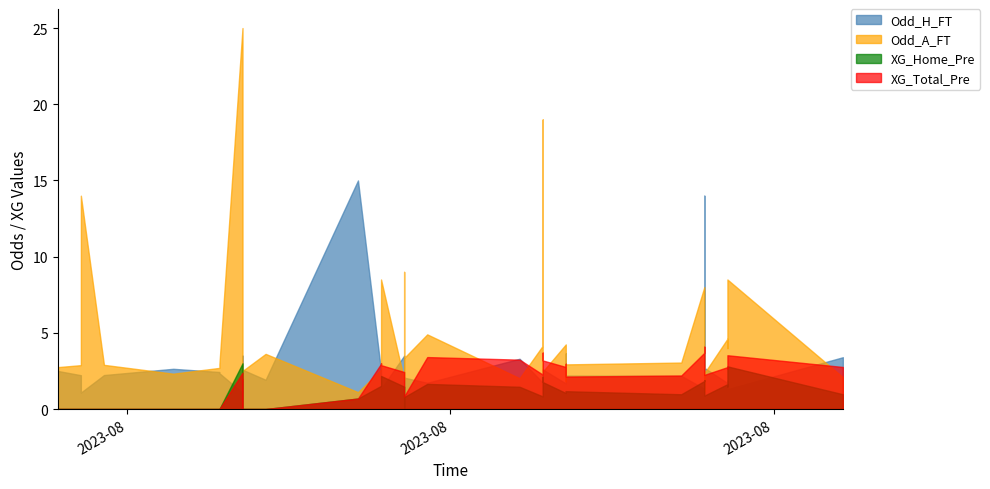

What is the difference between the second highest and second lowest values in the XG_Total_Pre series?

3.7